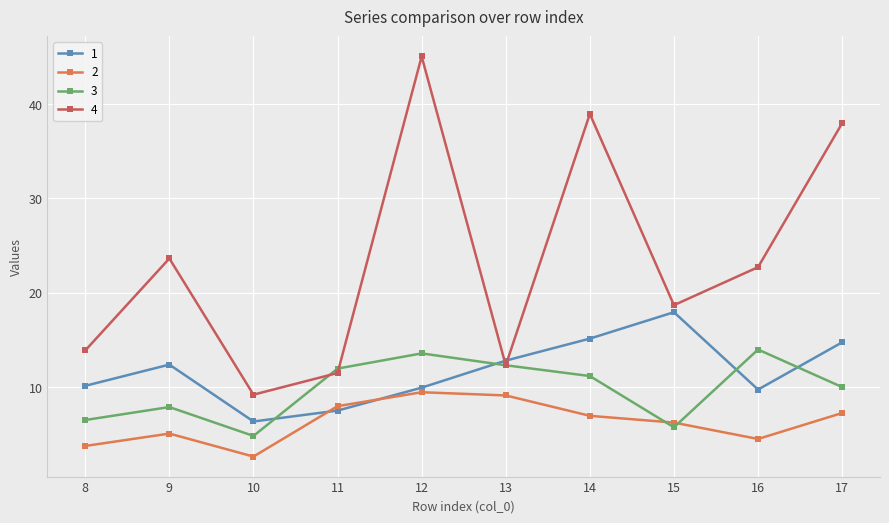

At how many categories does at least one series exceed 4?

10